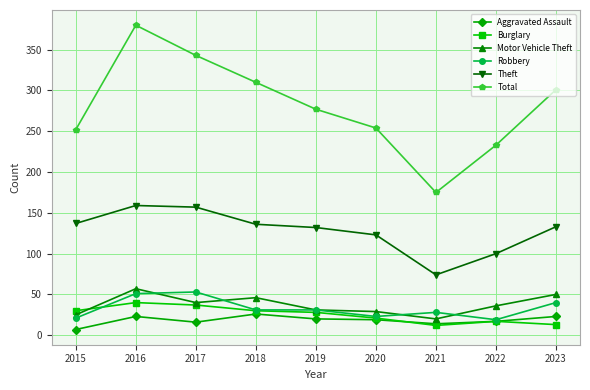

Which category has the highest value across all series?

2016